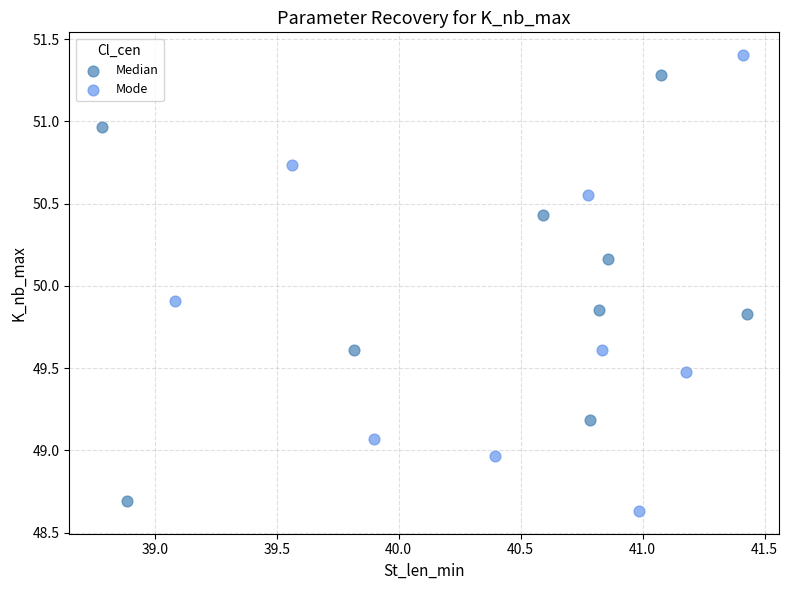

Which series reaches the minimum Y coordinate?

Mode